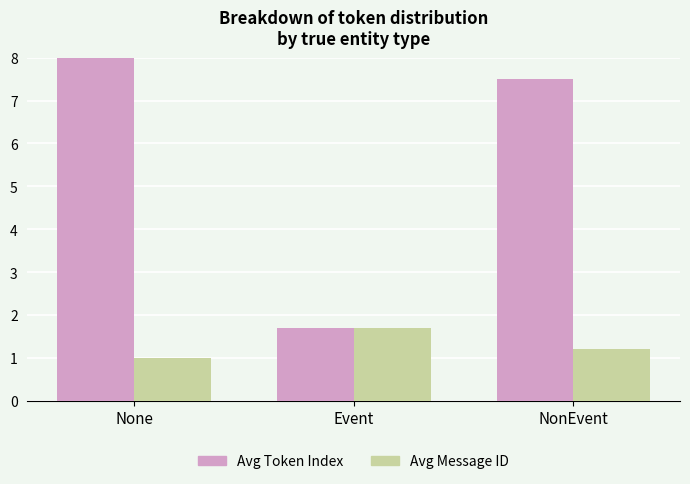

What is the value of the Avg Message ID bar at the 1st from the left?

1.0